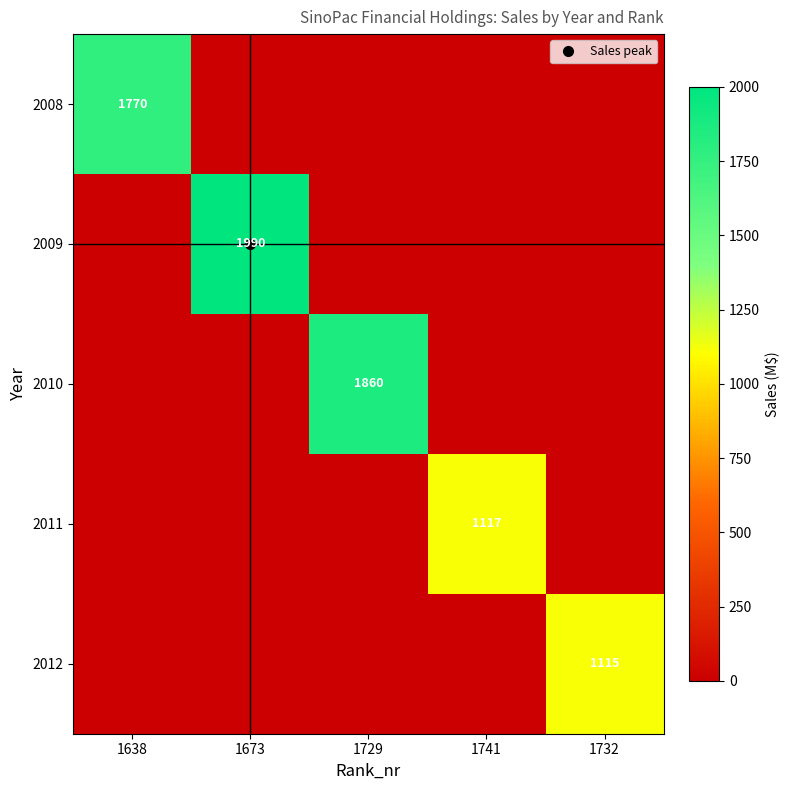

At how many categories does at least one series exceed 1712?

3